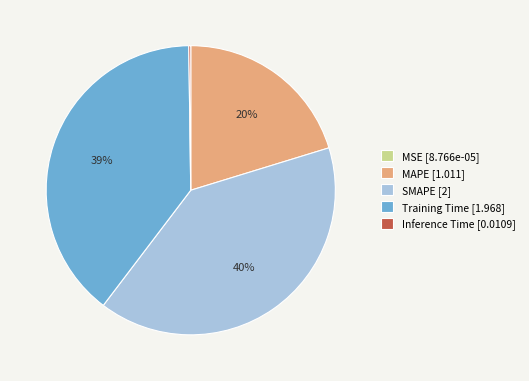

Which has a higher value, MAPE [1.011] or Training Time [1.968]?

Training Time [1.968]